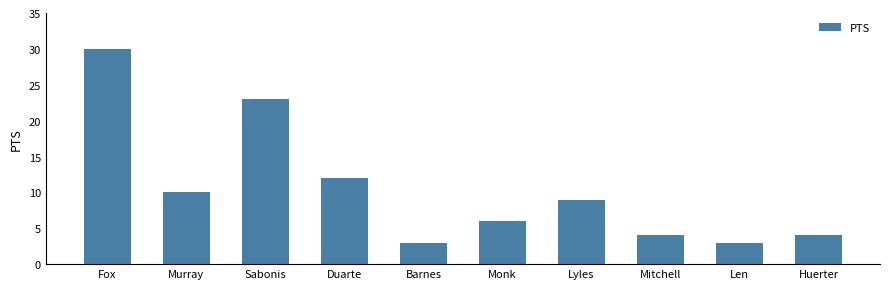

Reading left to right, extract all data points from this chart.

30	10	23	12	3	6	9	4	3	4